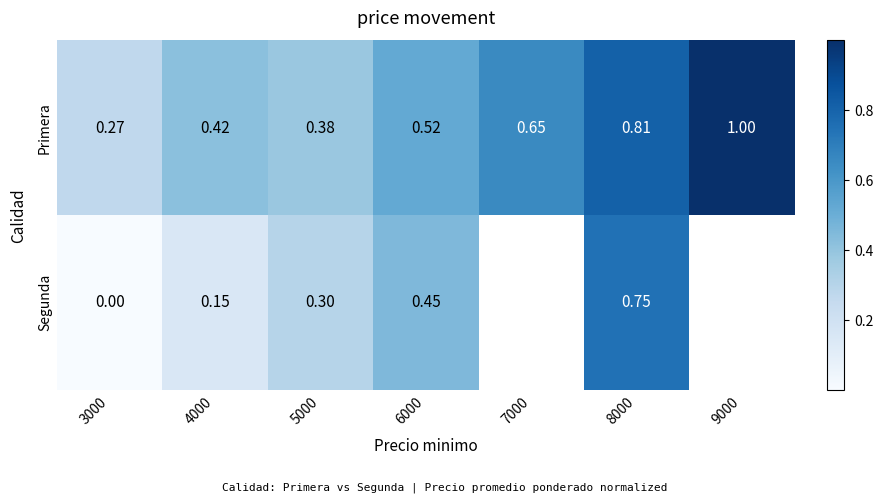

Is the value of Primera at 4000 greater than the value of Segunda at 4000?

Yes